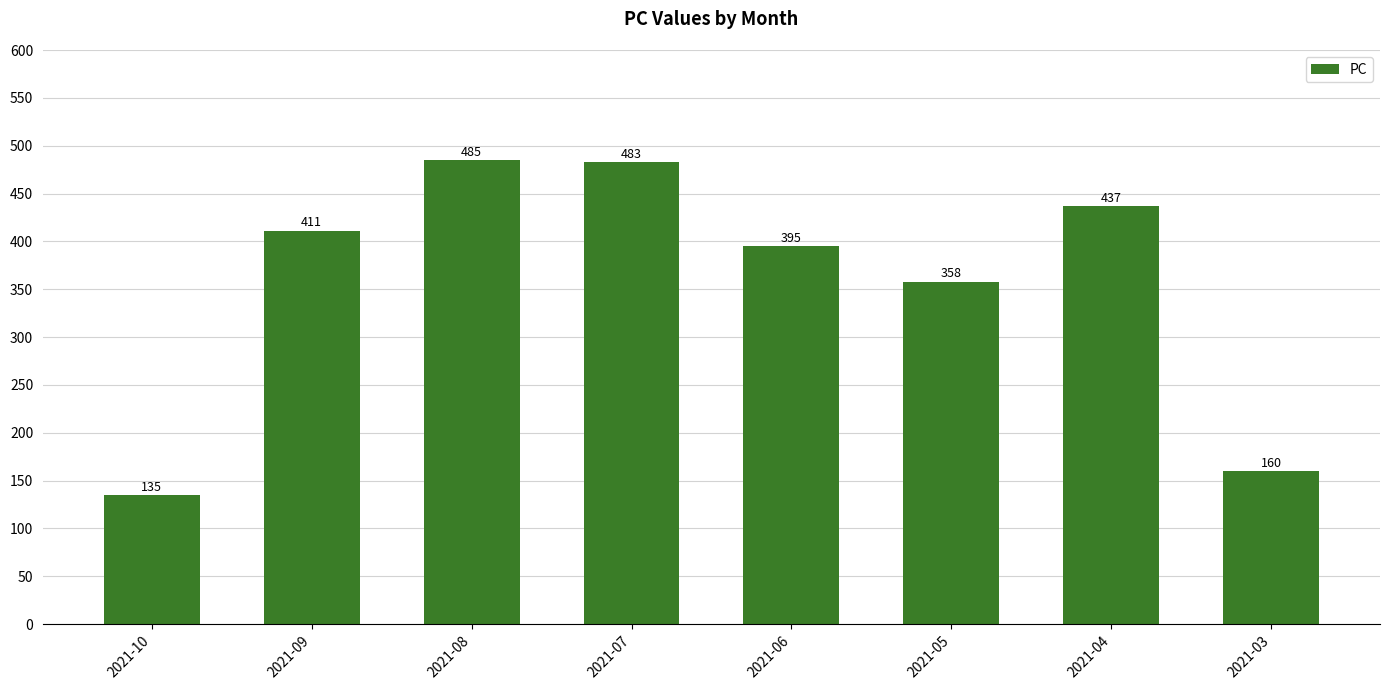

List the labels in order of value, largest first.

2021-08, 2021-07, 2021-04, 2021-09, 2021-06, 2021-05, 2021-03, 2021-10